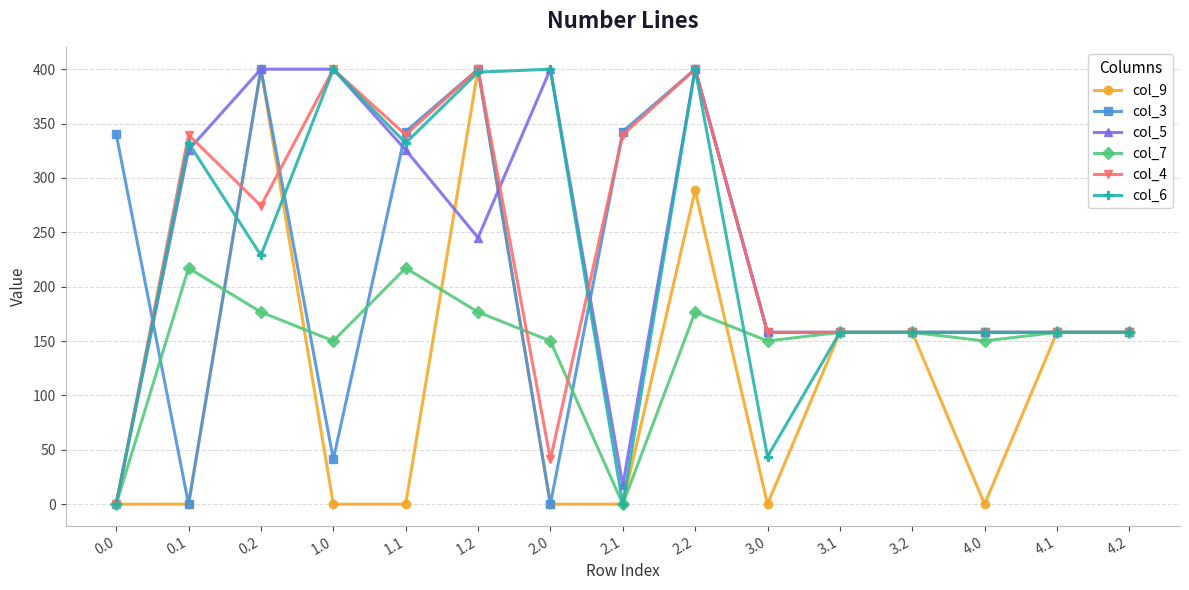

The col_9 series shows 0.0 at 2.0. True or false?

True